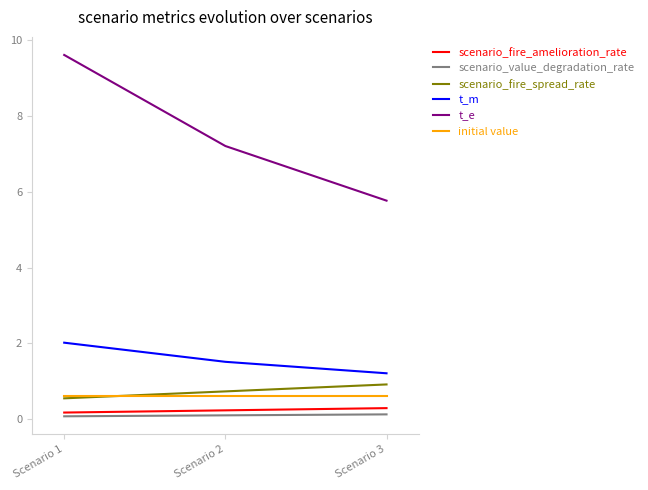

Is the value of initial value at Scenario 3 greater than the value of t_m at Scenario 1?

No